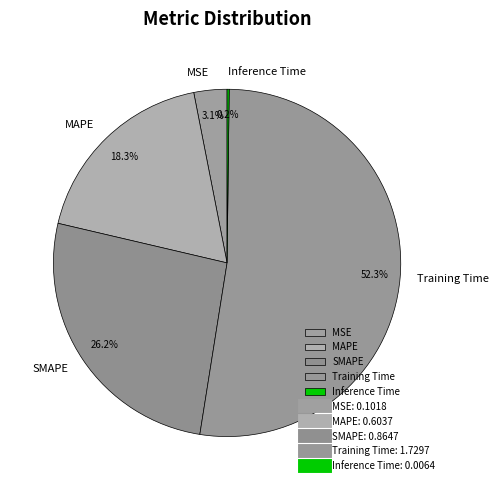

Does Training Time account for over 50% of the chart?

Yes